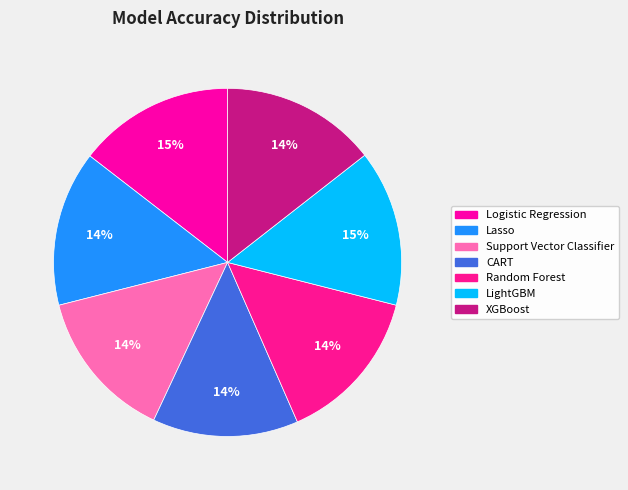

Does any single category account for the majority?

No